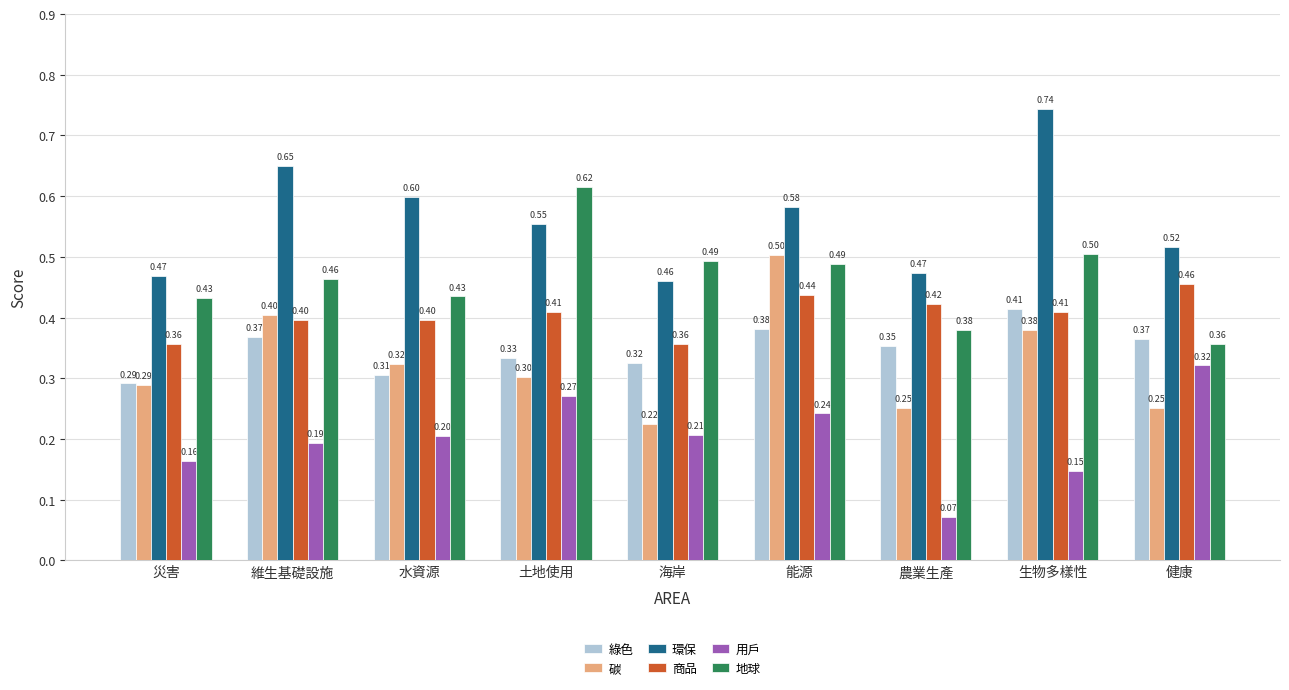

How many bars are there in each group?

6